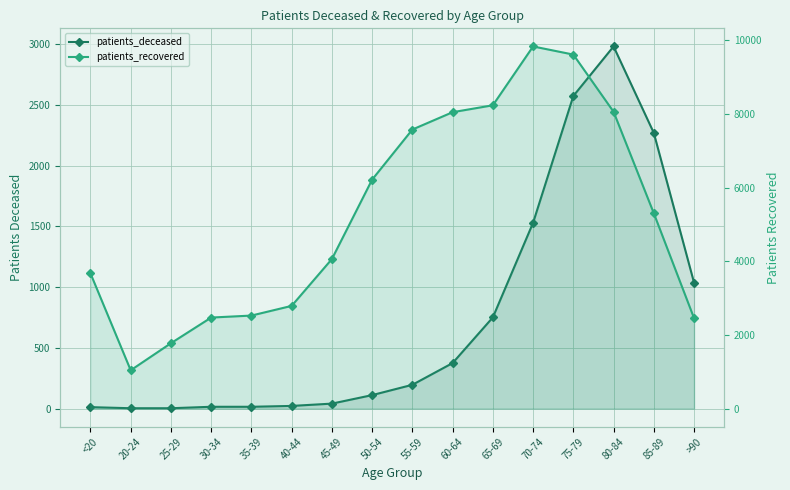

Between 65-69 and 50-54, which is larger?

65-69